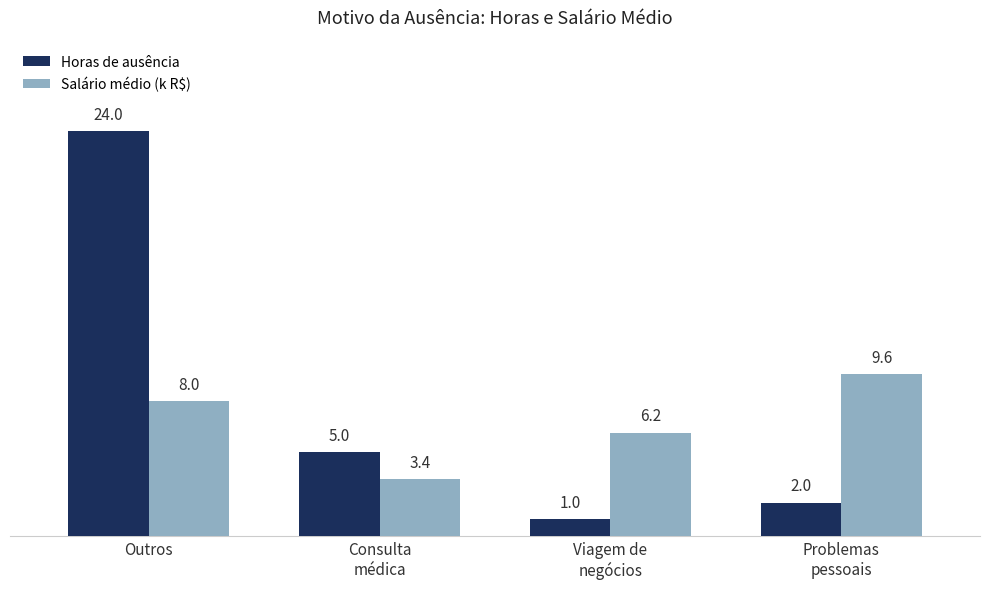

List the series in order of their peak value, highest first.

Horas de ausência, Salário médio (k R$)